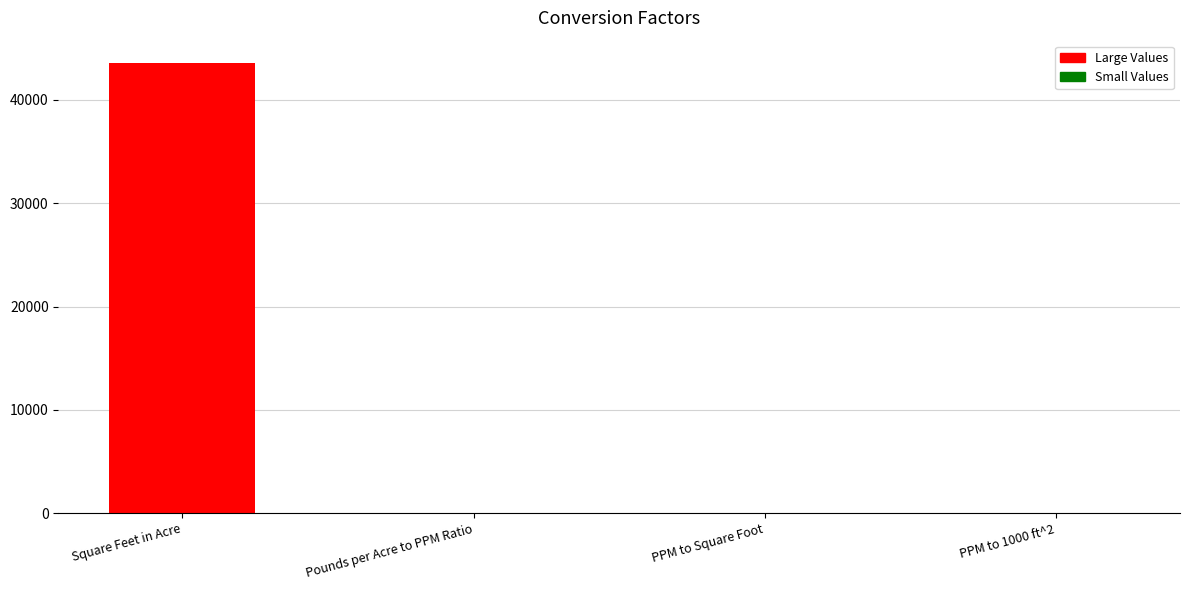

What is the maximum value shown in the chart?

43560.0